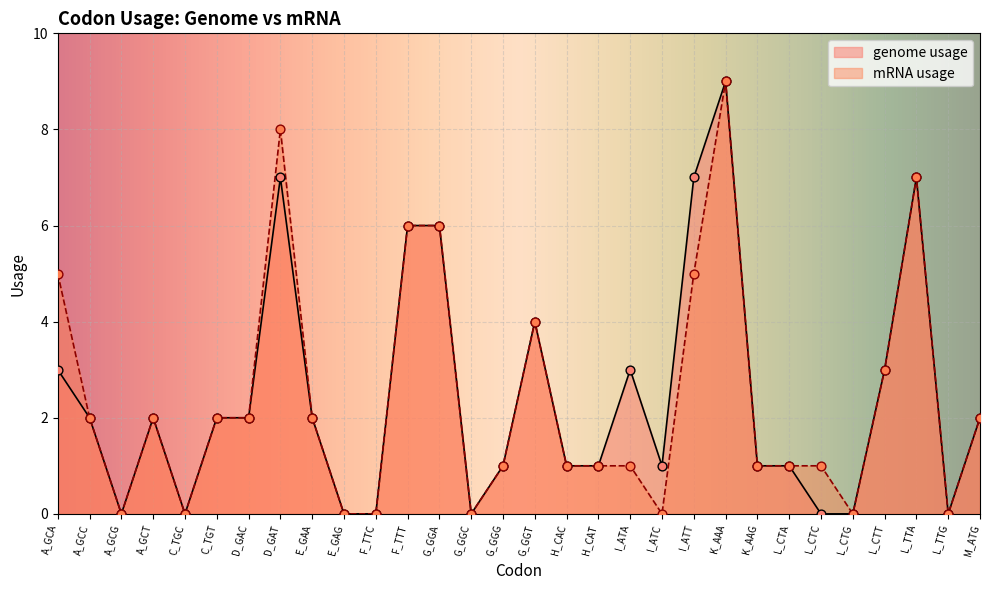

What is the total value across all series at L_CTC?

1